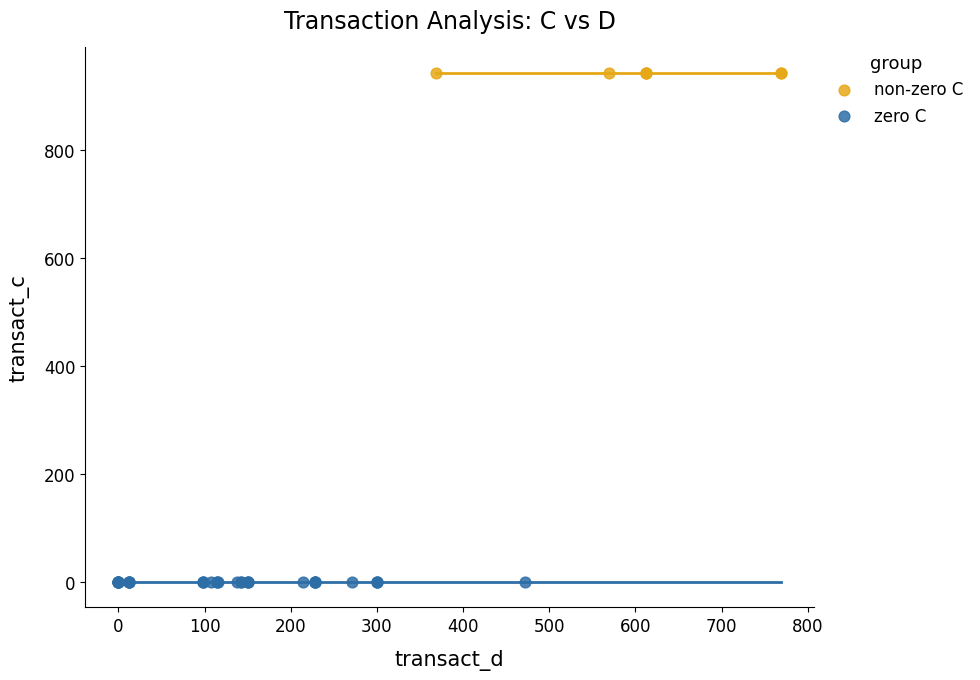

Which series reaches the minimum Y coordinate?

zero C